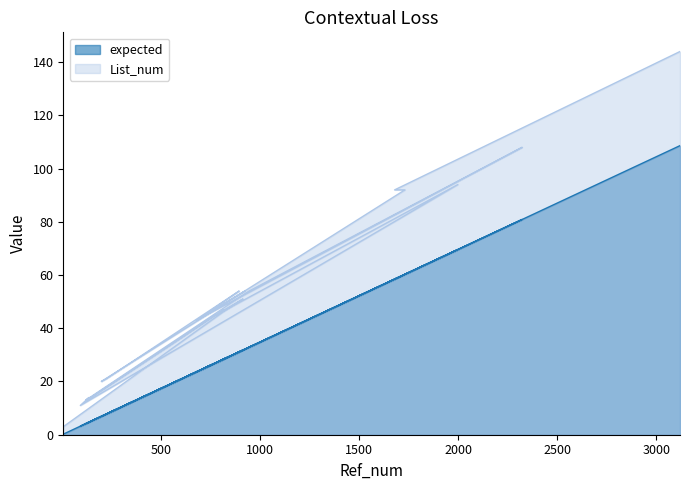

List the series in order of their overall mean, highest first.

List_num, expected